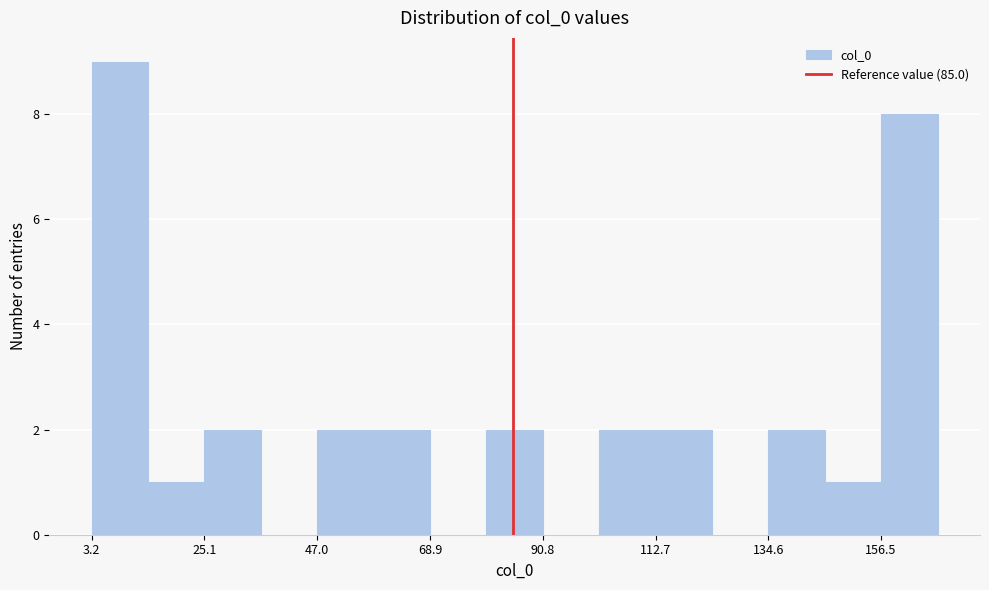

Read against the x-axis, roughly where is the centre of the tallest bar?

10